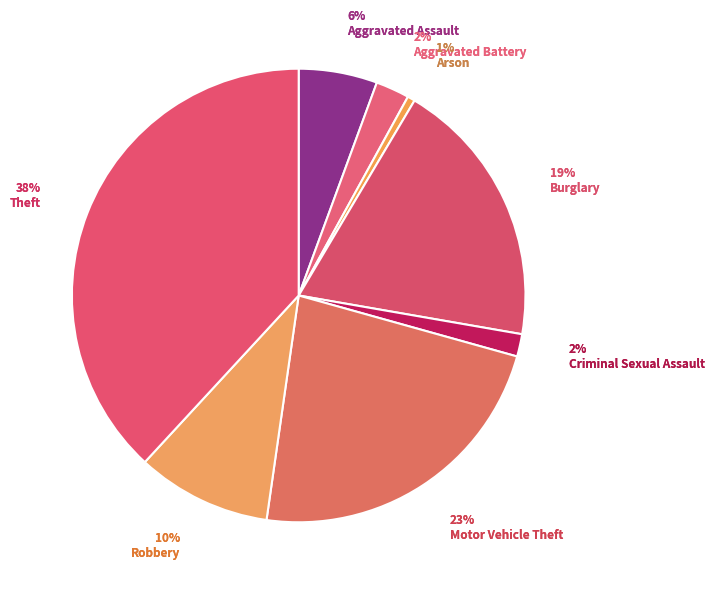

To the nearest percent, what percentage of the pie is Robbery?

10%